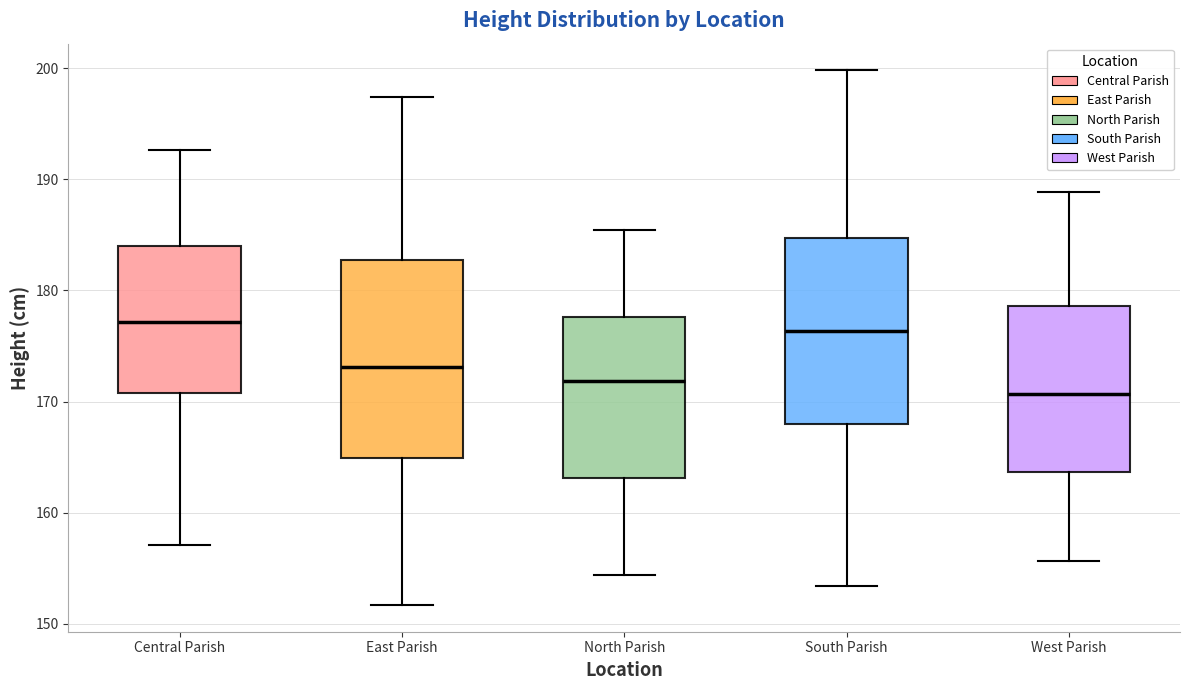

Reading left to right, read every box against the y-axis: the position of its median line, the range the box covers, and the ends of its whiskers. The values are not printed on the chart, so give them approximately, as read against the axis.

Central Parish: median 177, box 171 to 184, whiskers 157 to 193
East Parish: median 173, box 165 to 183, whiskers 152 to 197
North Parish: median 172, box 163 to 178, whiskers 154 to 185
South Parish: median 176, box 168 to 185, whiskers 153 to 200
West Parish: median 171, box 164 to 179, whiskers 156 to 189